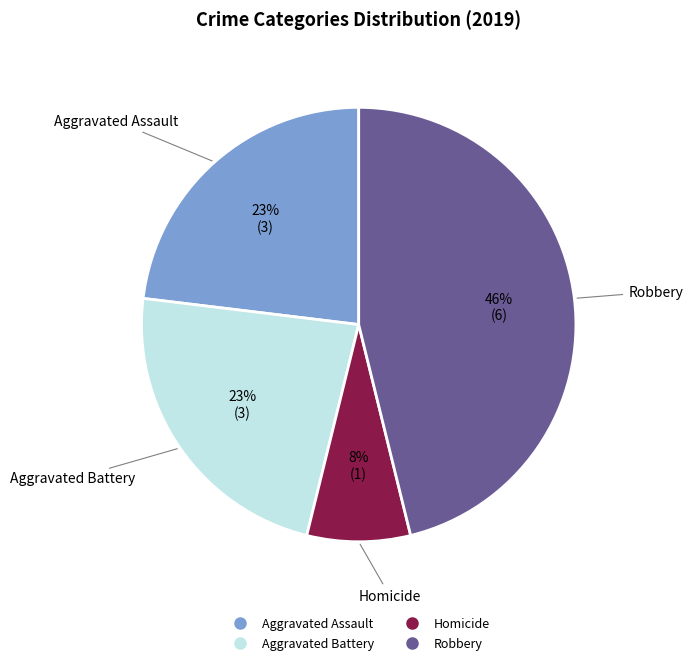

Does any single category account for the majority?

No